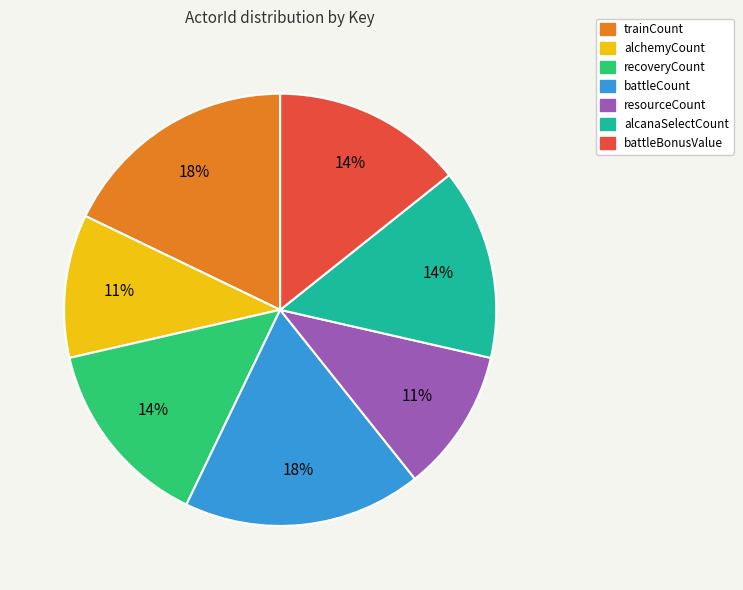

Does any single category account for the majority?

No